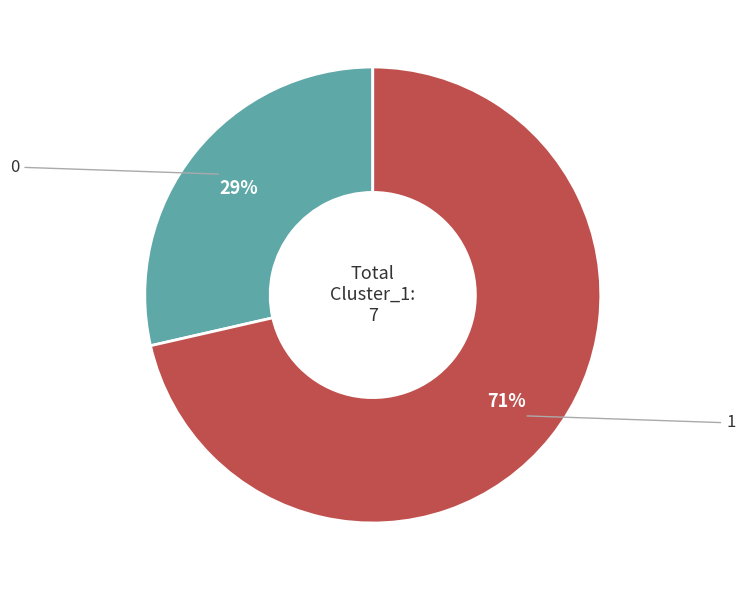

To the nearest percent, what is the average slice percentage?

50%